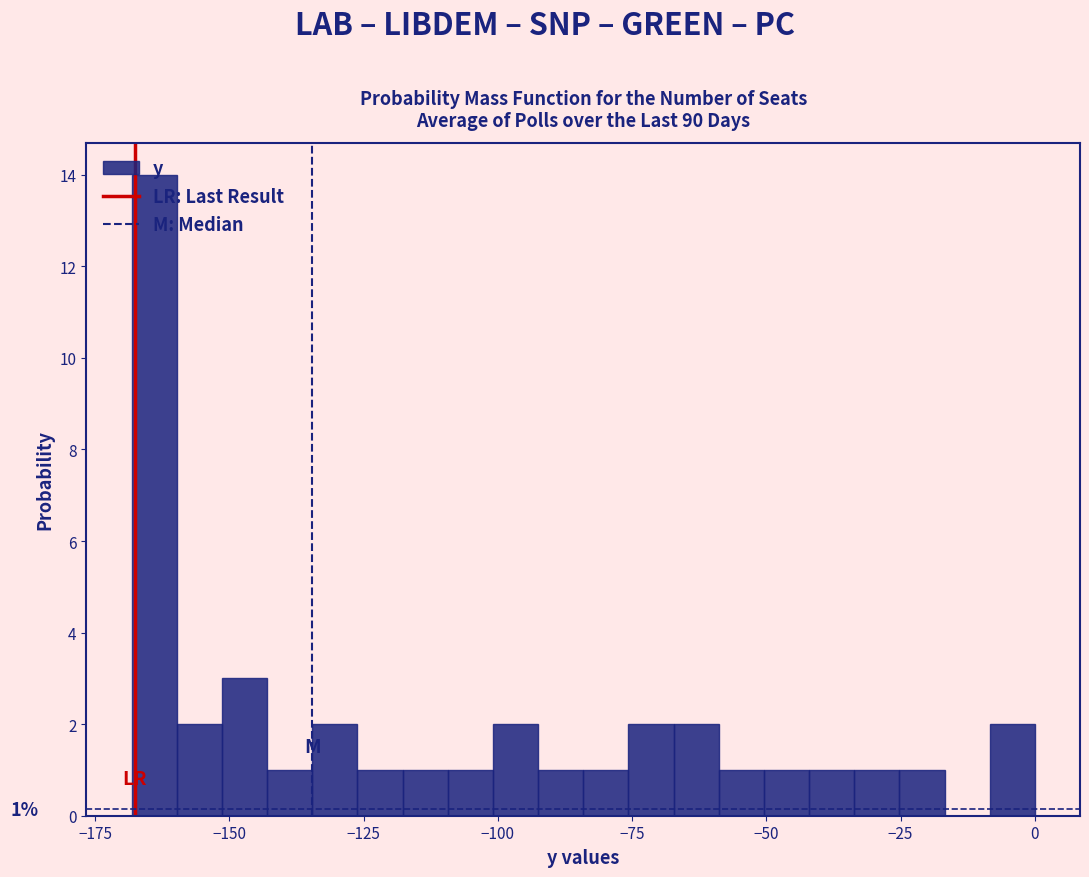

Read against the x-axis, roughly where is the centre of the tallest bar?

-165